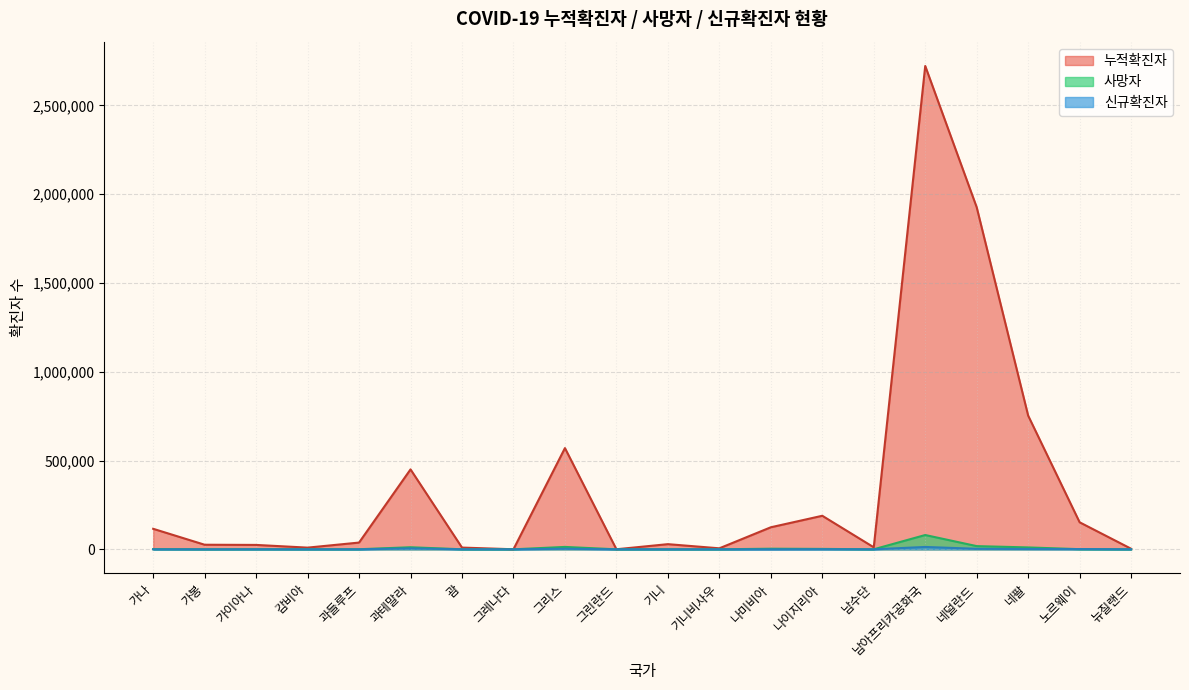

At which label does 신규확진자 reach its peak?

남아프리카공화국